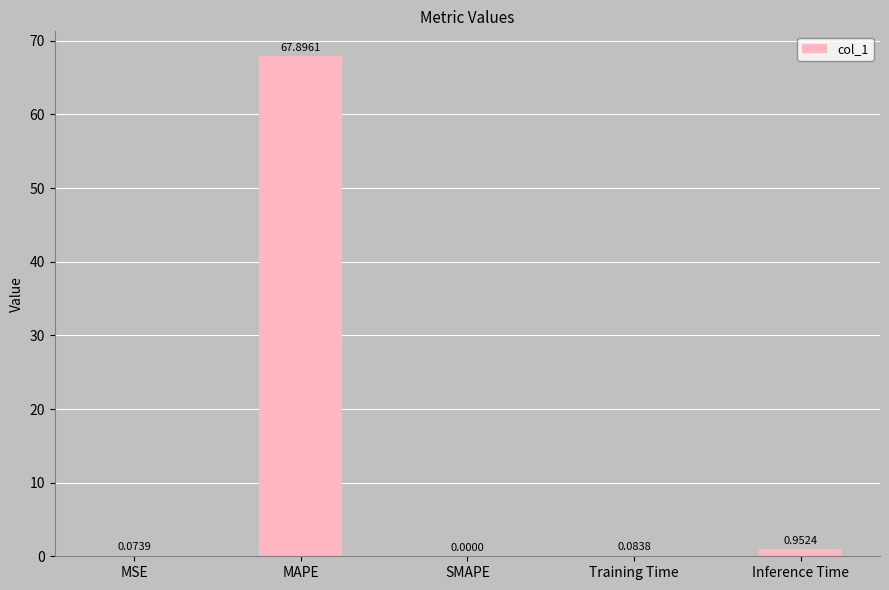

What is the greatest value displayed?

67.9